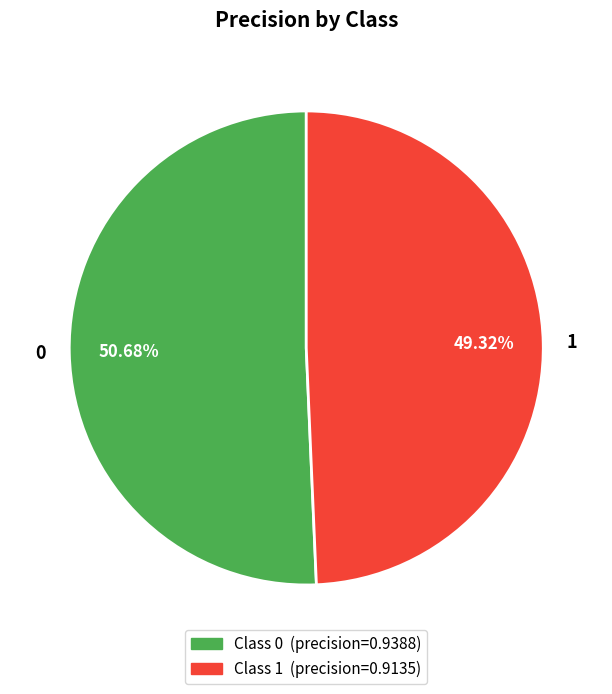

Does 0 represent more than half of the total?

Yes